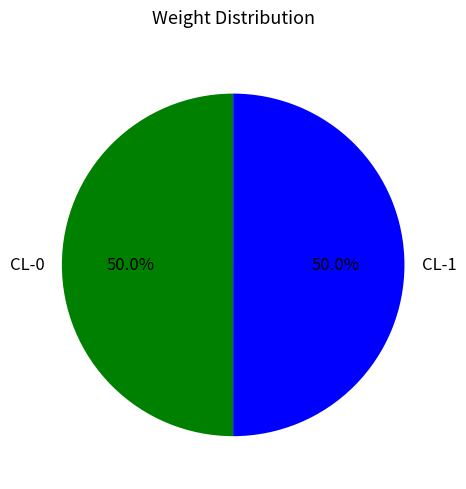

What portion of the pie excludes CL-0?

50.0%